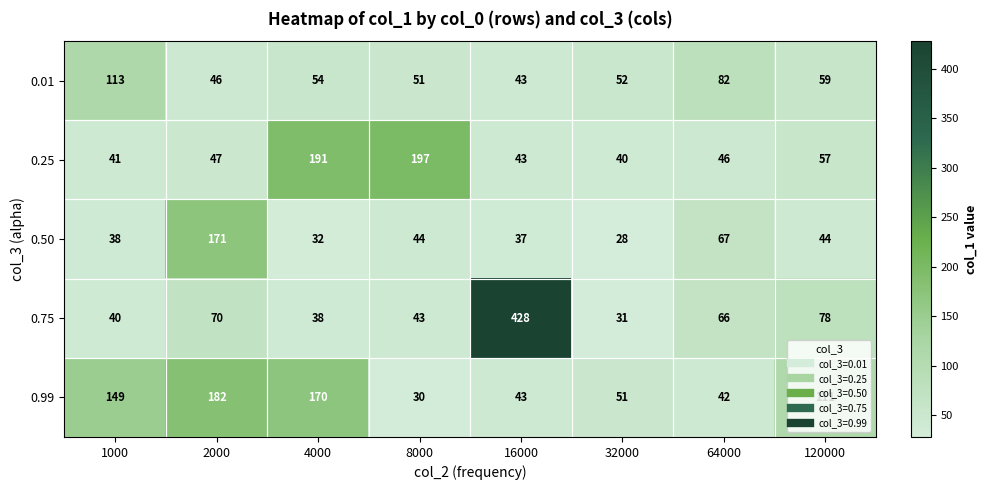

What is the difference between the maximum and minimum values in the 0.99 series?

152